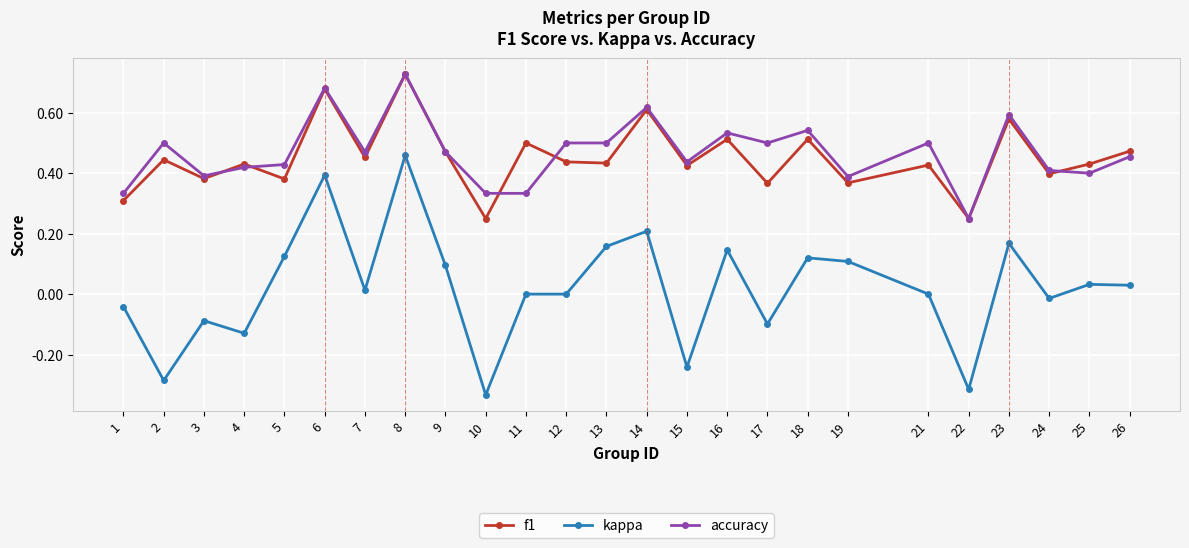

True or false: accuracy and f1 cross at least once.

True